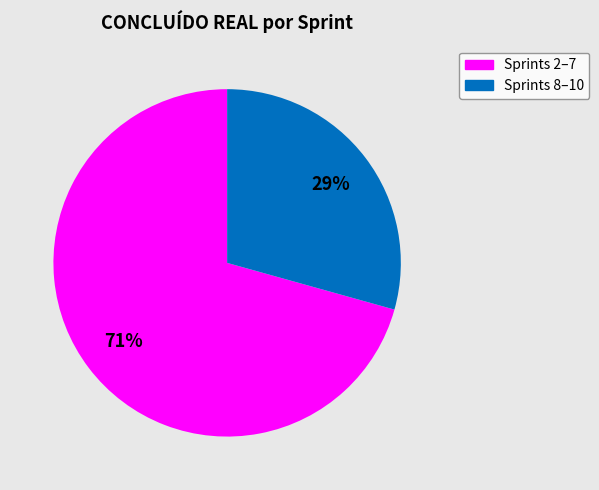

To the nearest percent, what is the average slice percentage?

50%